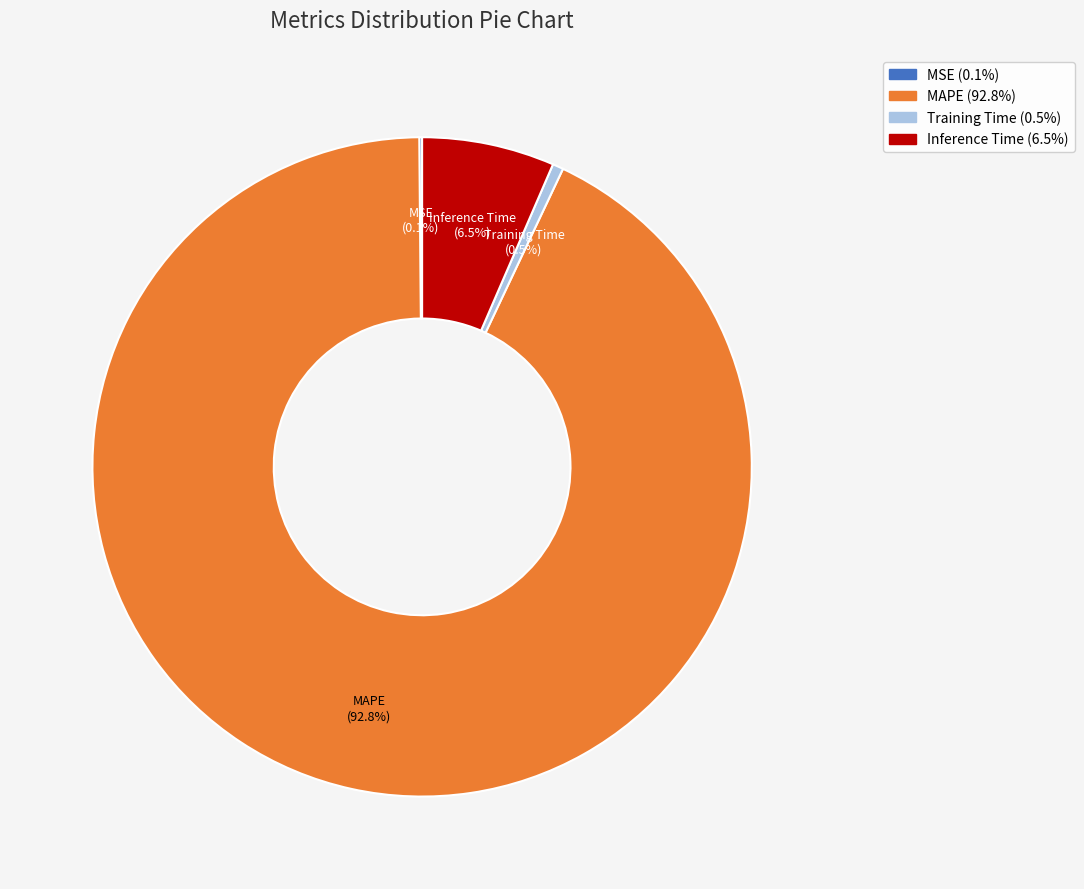

Do MAPE and Training Time together represent more than half of the pie?

Yes